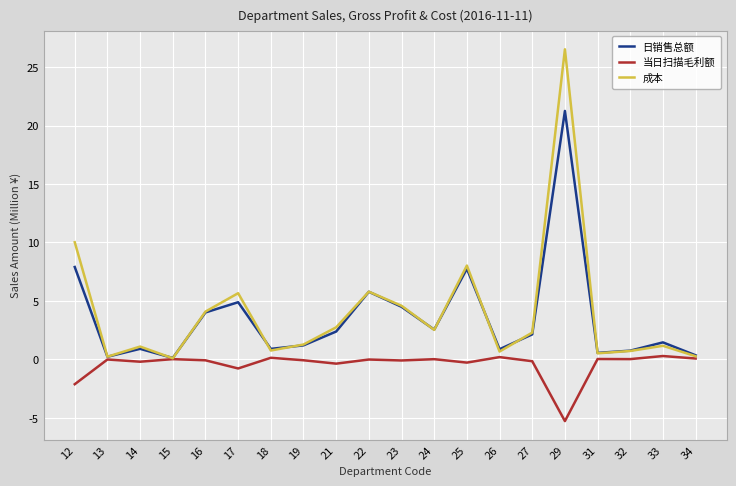

What are all the series names shown in the legend?

日销售总额, 当日扫描毛利额, 成本